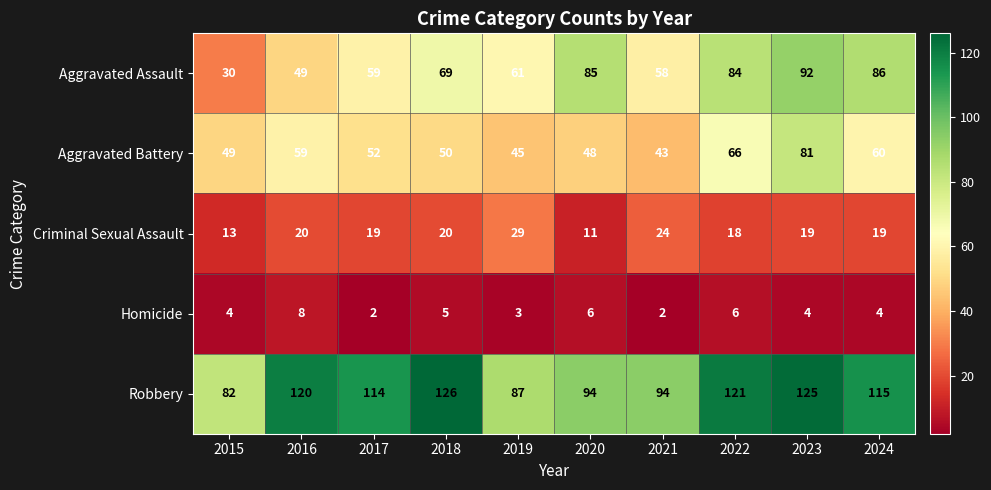

Read the Aggravated Assault value at 2018, to the nearest 10.

70